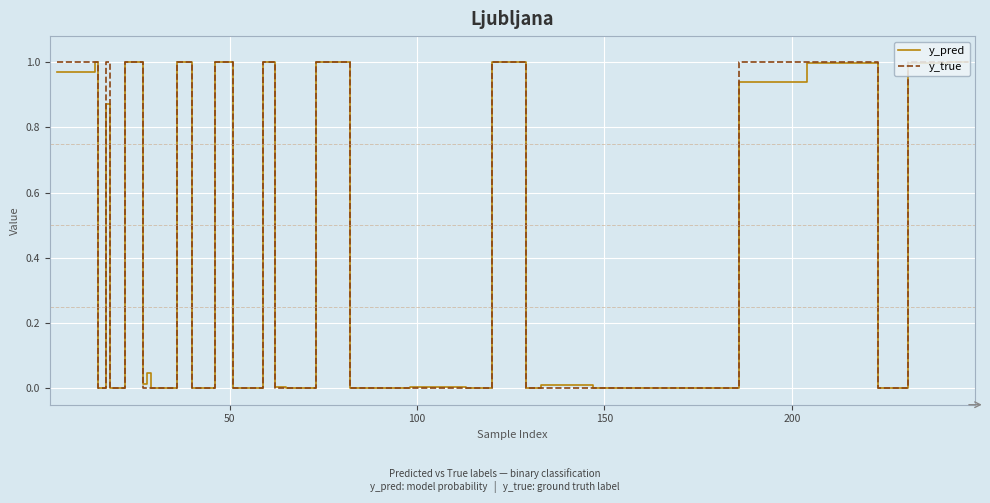

Which series has the widest spread of values?

y_true